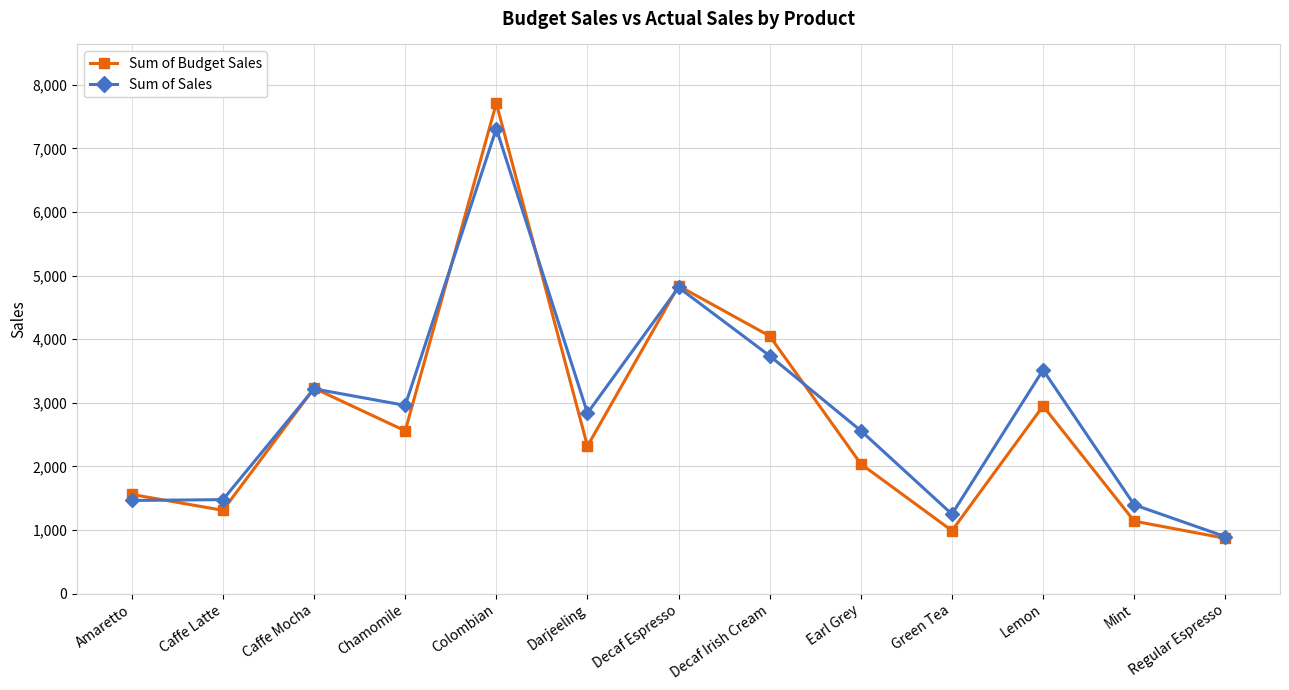

List the series in order of their peak value, highest first.

Sum of Budget Sales, Sum of Sales